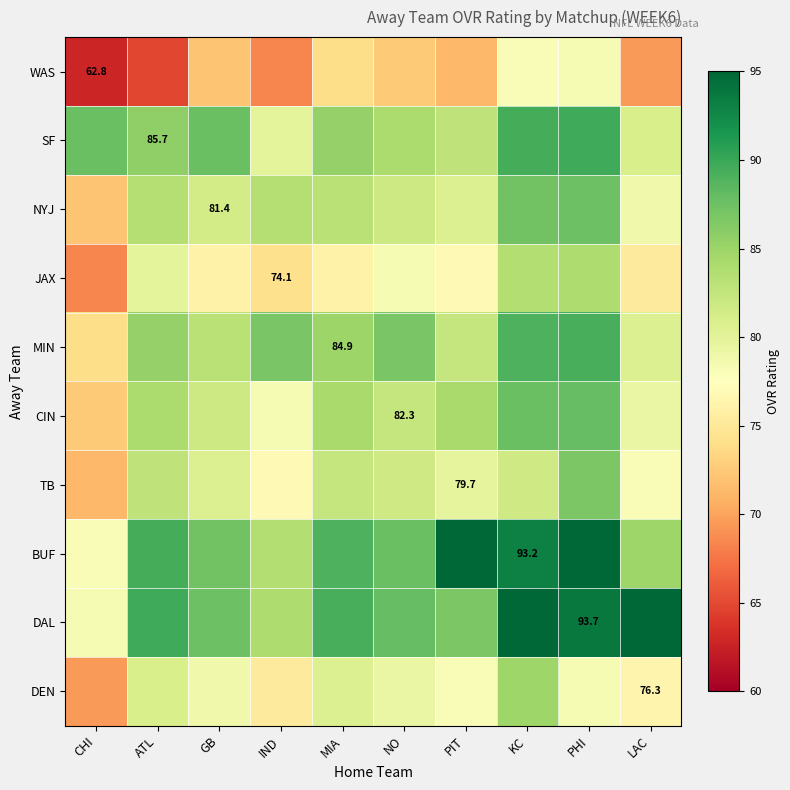

The value of TB at GB is 137.9. True or false?

False